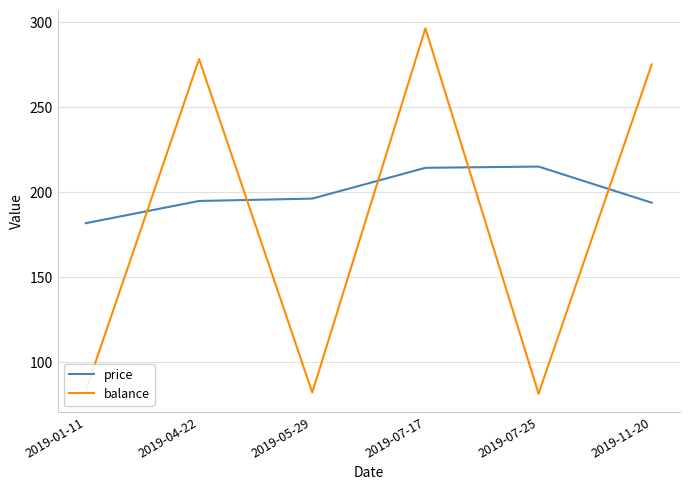

In price, how many points are higher than both neighbors (excluding endpoints)?

1